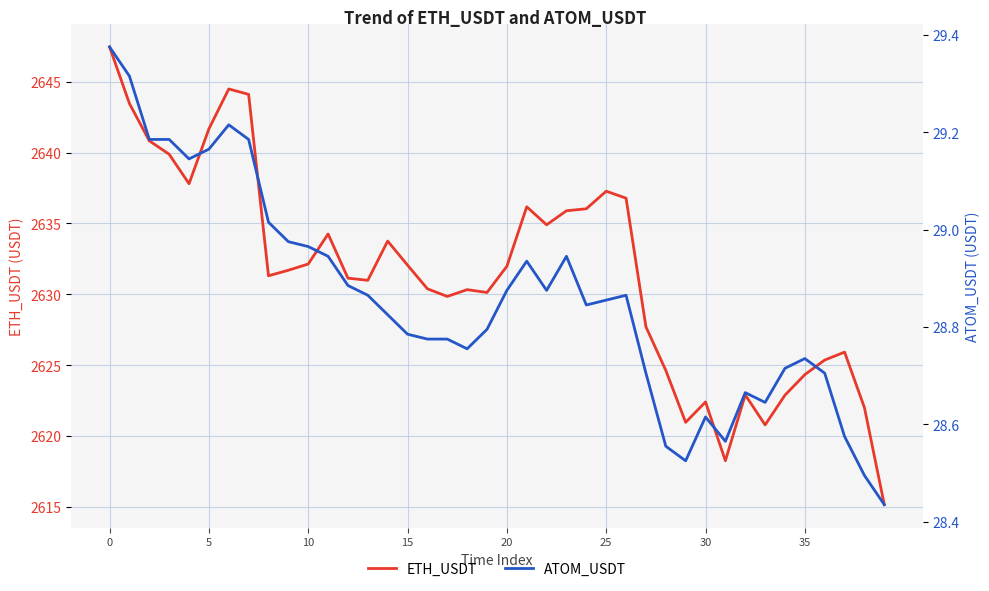

True or false: ETH_USDT and ATOM_USDT intersect in this chart.

False